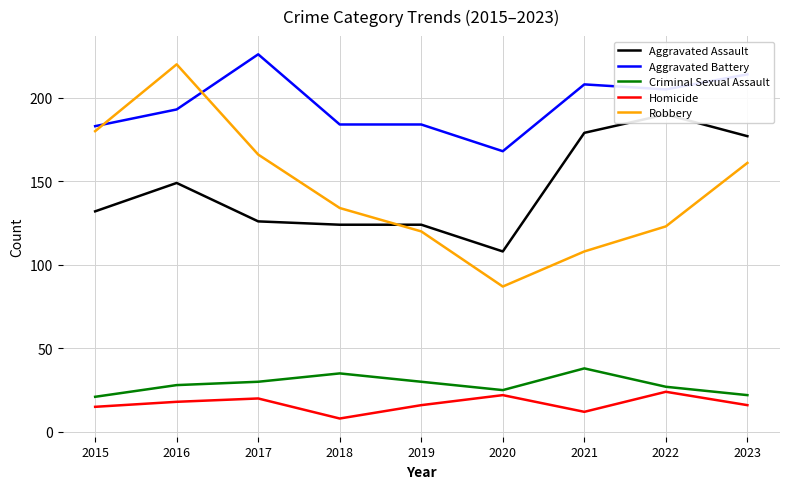

What is the minimum value shown in the chart?

8